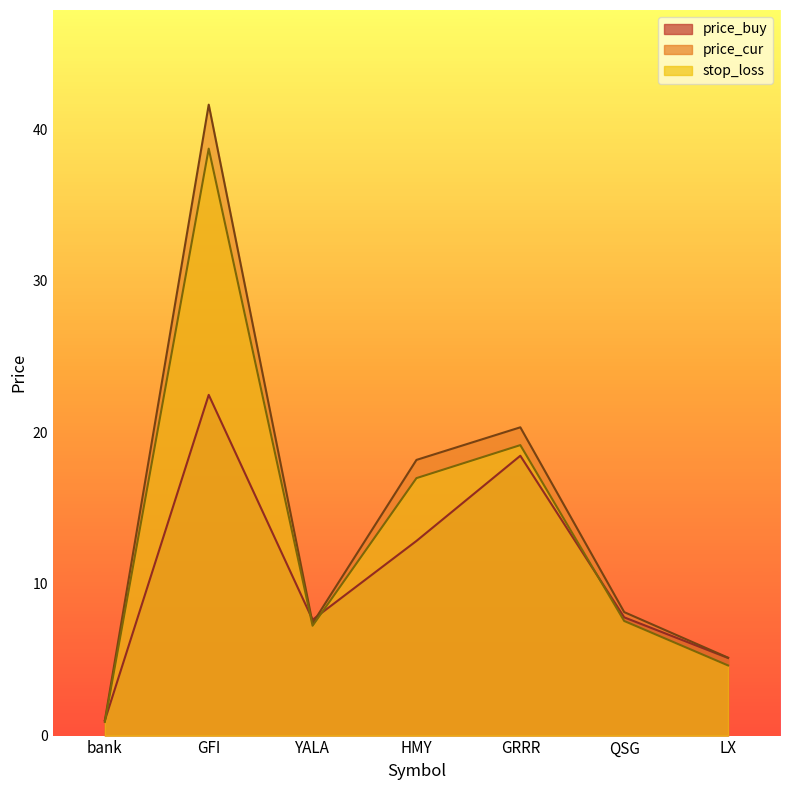

What is the average value of the price_buy series?

10.8